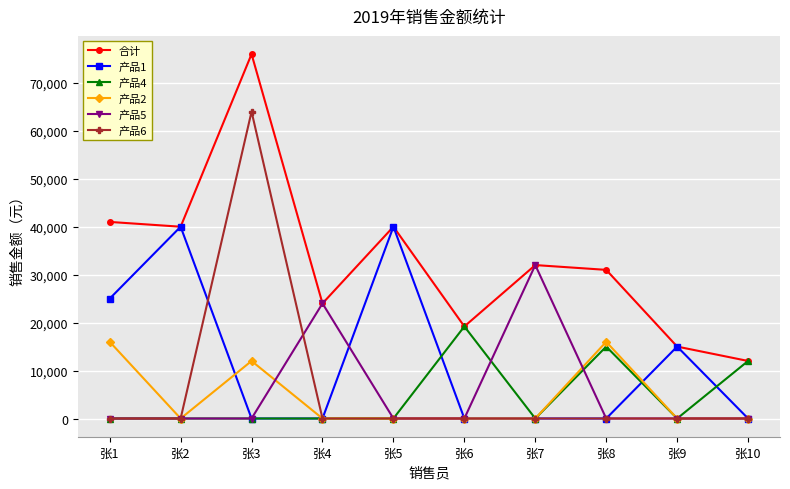

What is the value of the 合计 point at the 5th from the left?

40000